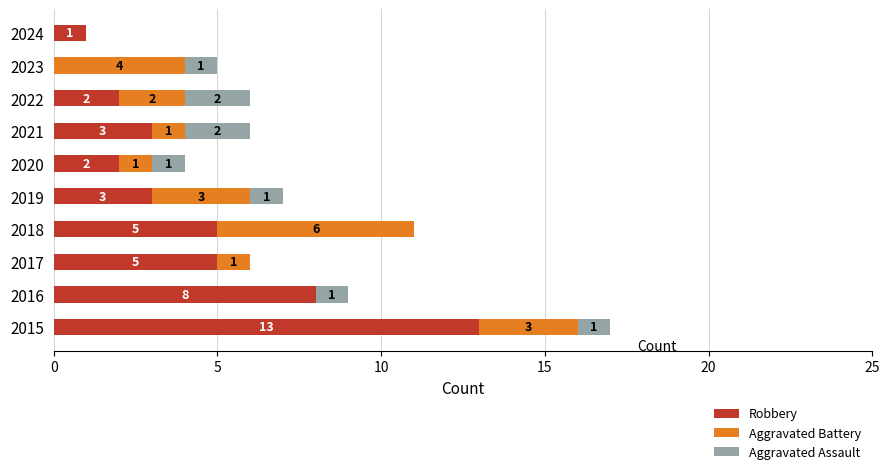

What is the sum of all Robbery values?

42